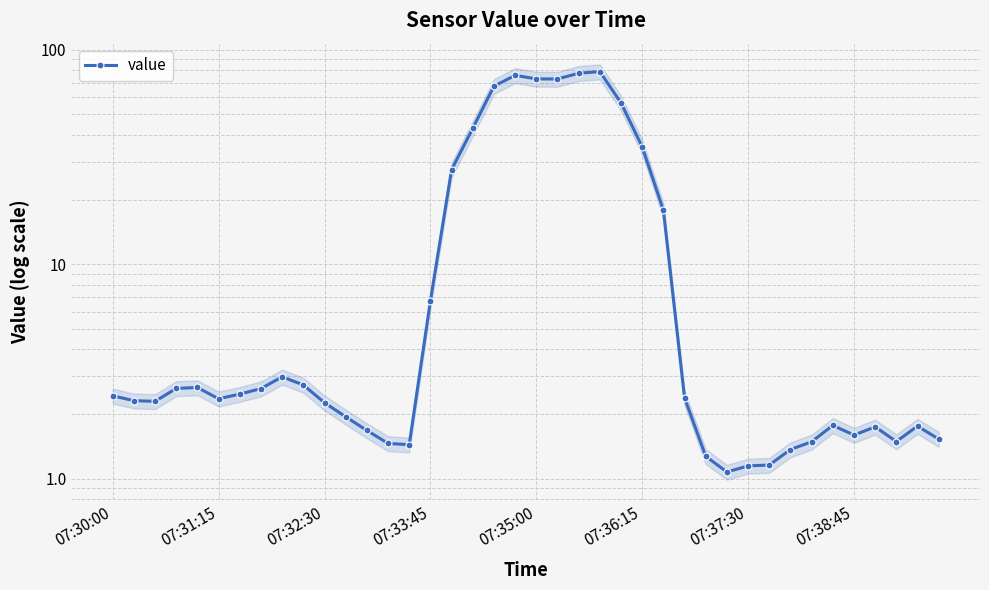

True or false: the data shows 1.5 at 33.

True